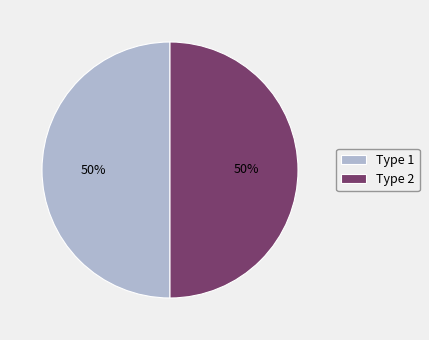

To the nearest percent, what is the average slice percentage?

50%